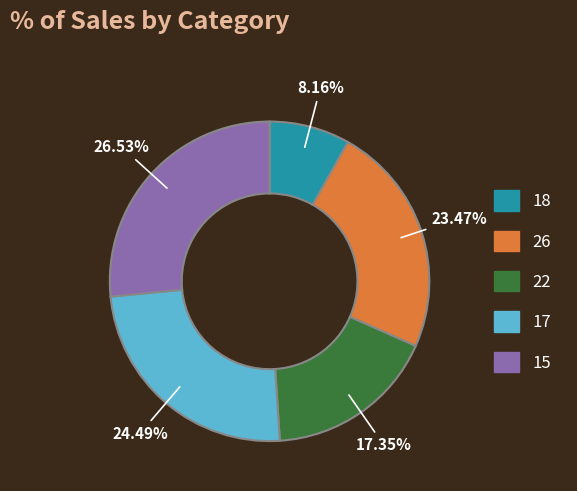

Does 22 account for over 50% of the chart?

No